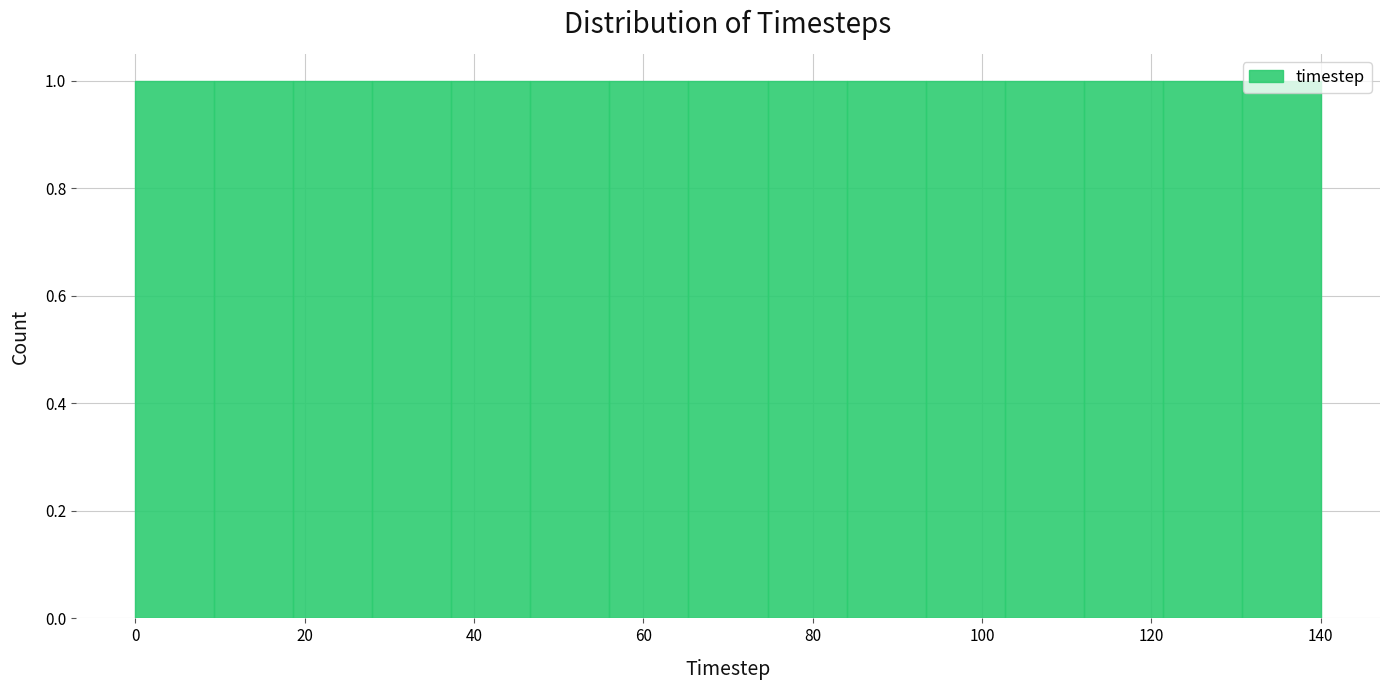

Reading left to right, transcribe this chart: for each bar, give the range it covers on the x-axis and its height. Neither the bar edges nor the heights are printed on the chart, so give them approximately, as read against the axes.

0 to 10: 1
10 to 18: 1
18 to 28: 1
28 to 38: 1
38 to 46: 1
46 to 56: 1
56 to 66: 1
66 to 74: 1
74 to 84: 1
84 to 94: 1
94 to 102: 1
102 to 112: 1
112 to 122: 1
122 to 130: 1
130 to 140: 1